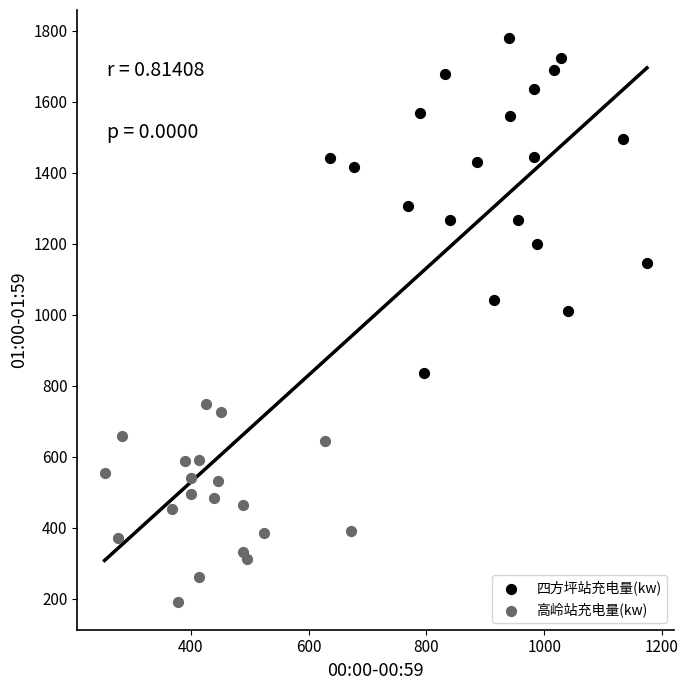

Which series has the largest Y range (max minus min)?

四方坪站充电量(kw)